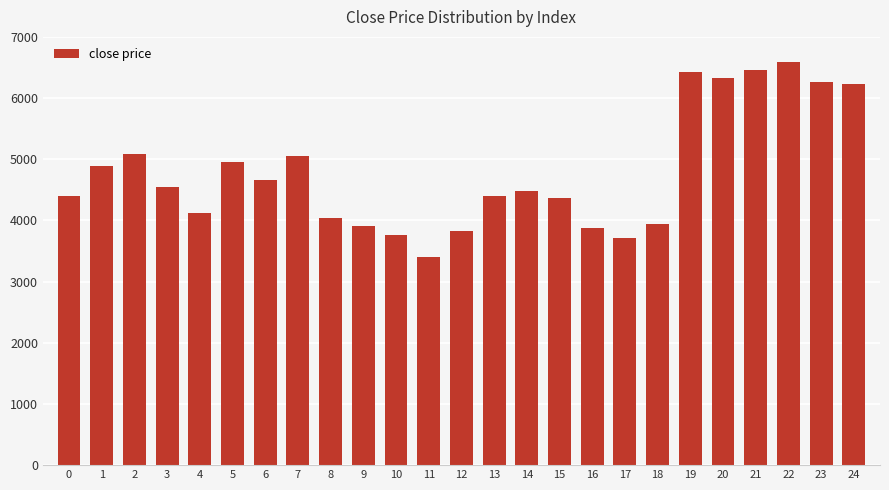

What is the ratio of the value at 8 to the value at 9?

1.0